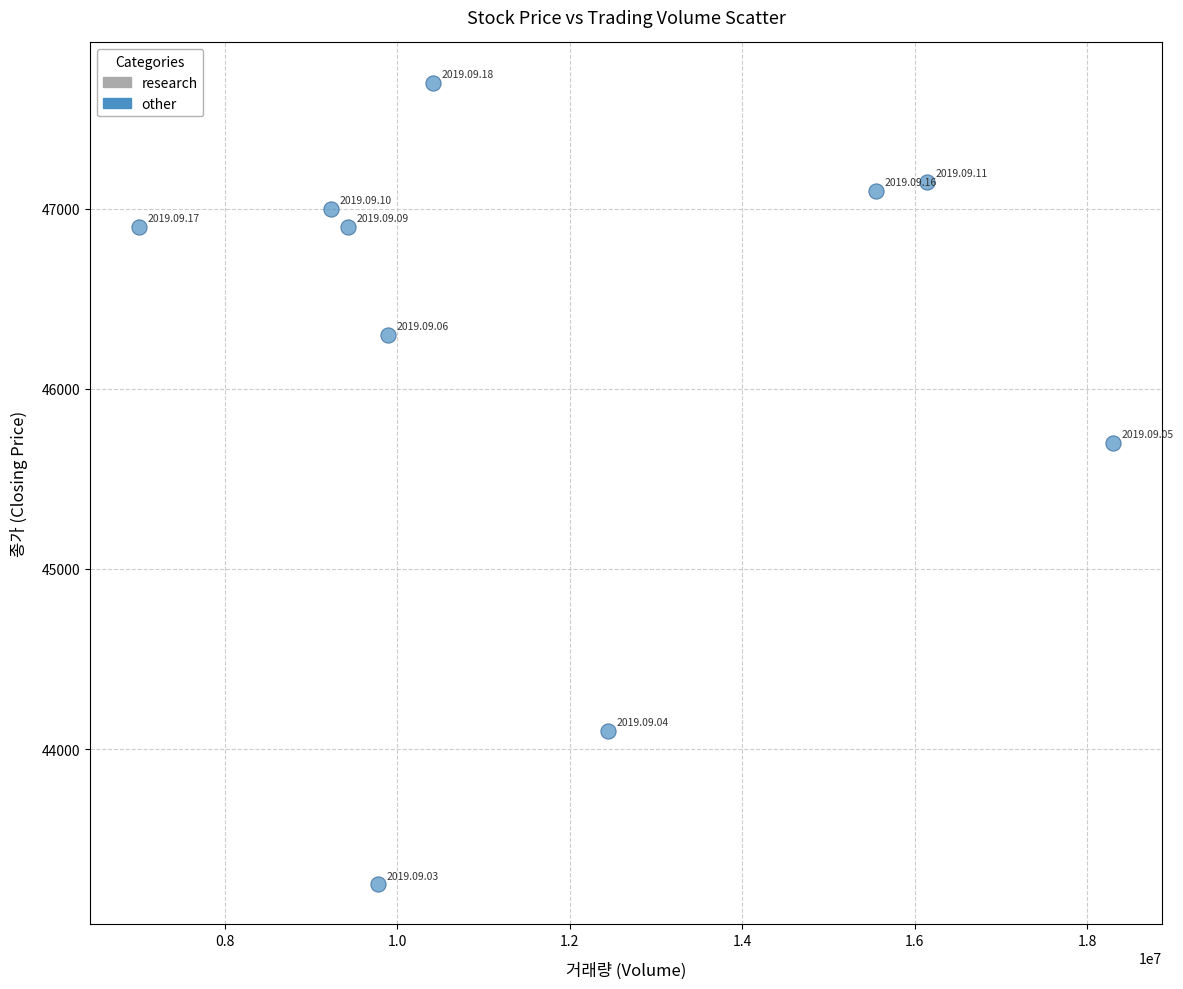

What is the average X value?

11818857